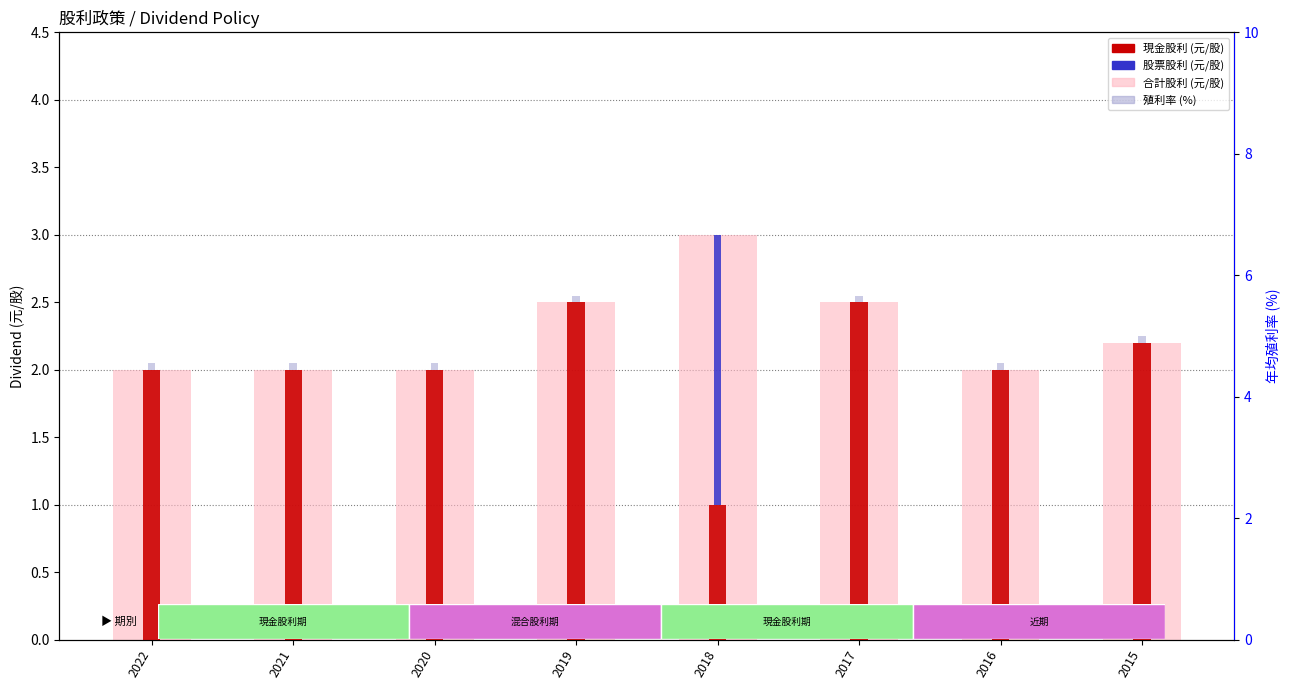

What is the minimum value for Cash Dividend (盈餘)?

1.0